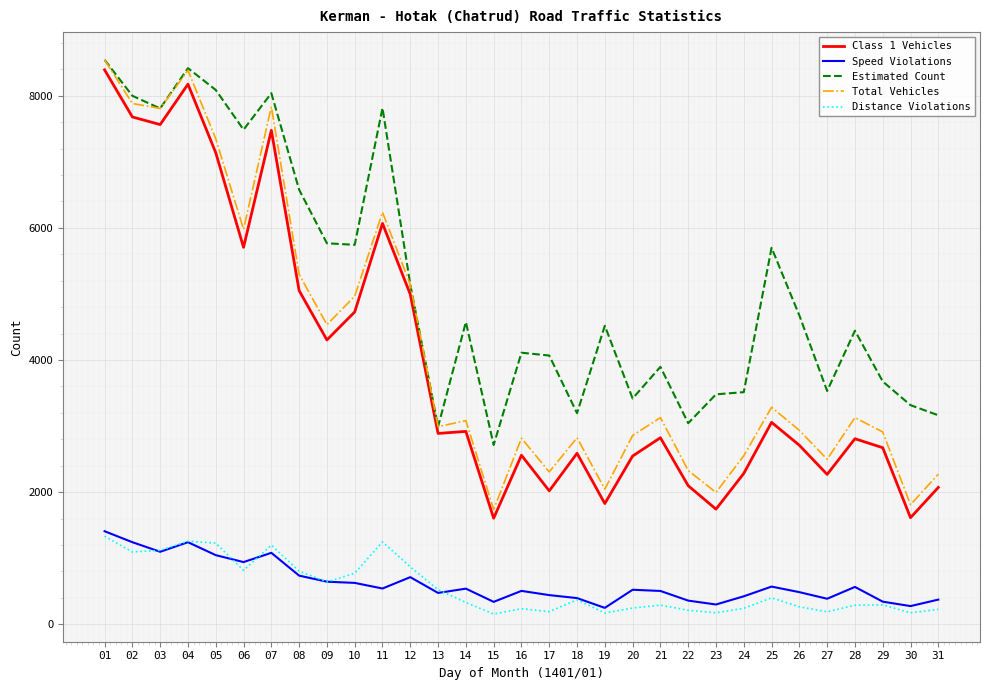

Does the chart have visible grid lines?

Yes